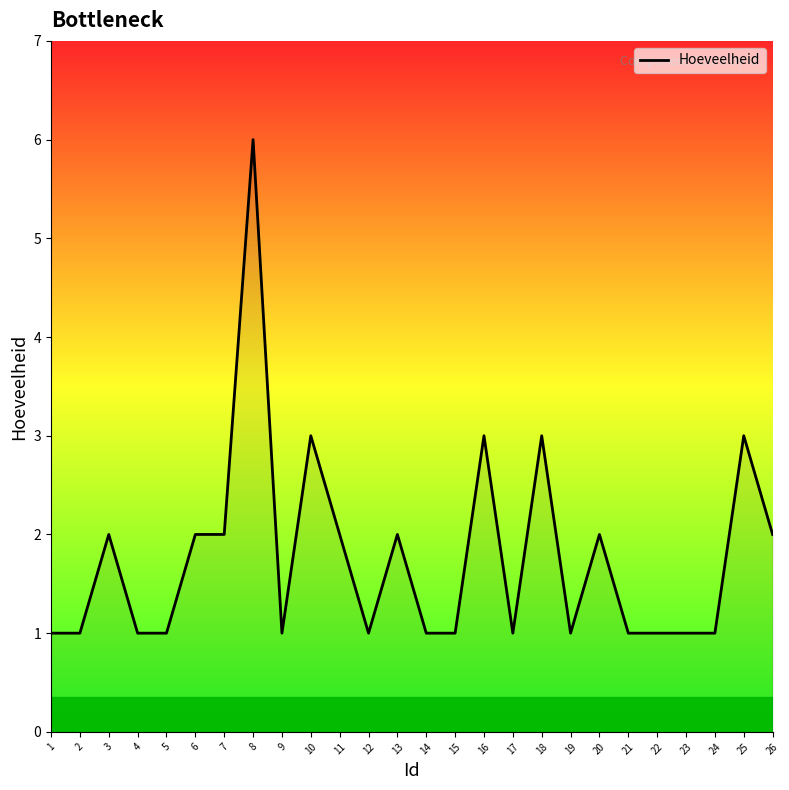

Which category has the highest value across all series?

8